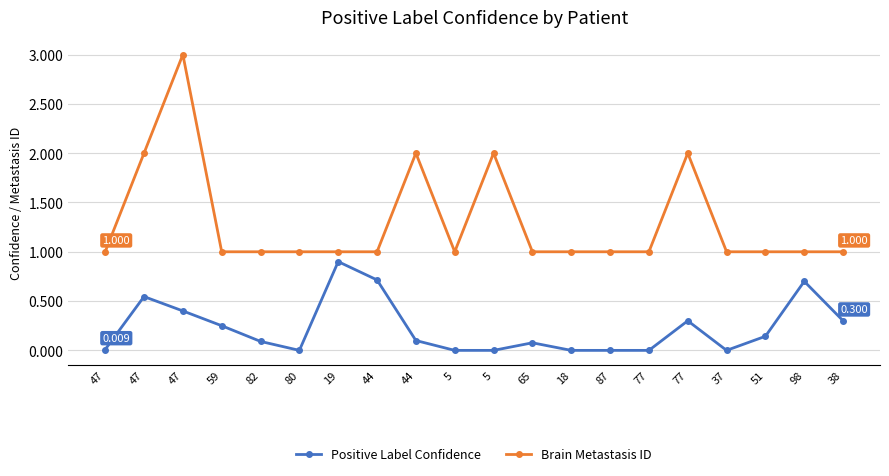

True or false: Positive Label Confidence and Brain Metastasis ID cross at least once.

False